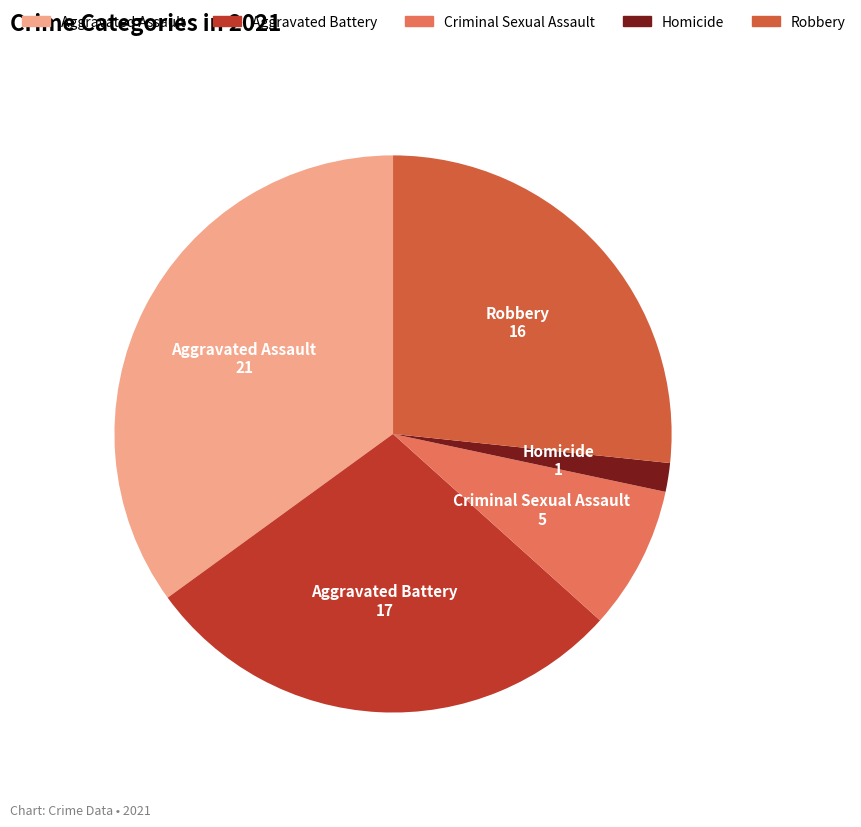

How many slices are in this pie chart?

5